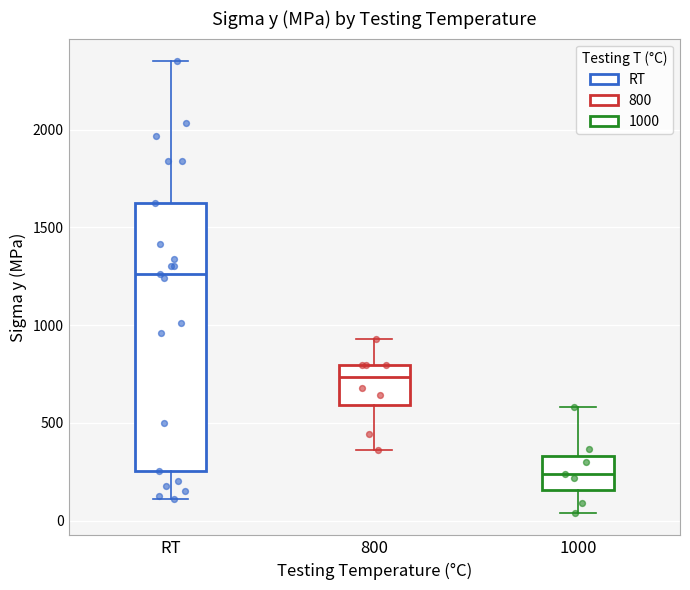

Where does the lower whisker of the box for RT end on the y-axis? The values are not printed on the chart, so give them approximately, as read against the axis.

100